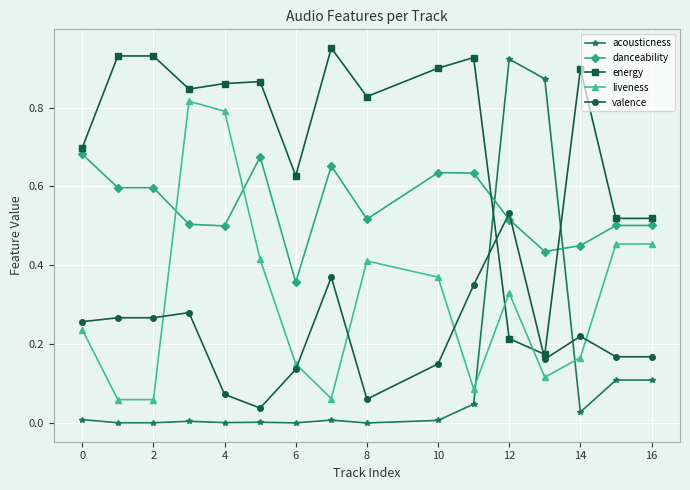

True or false: danceability has more than 2 interior local peaks.

True